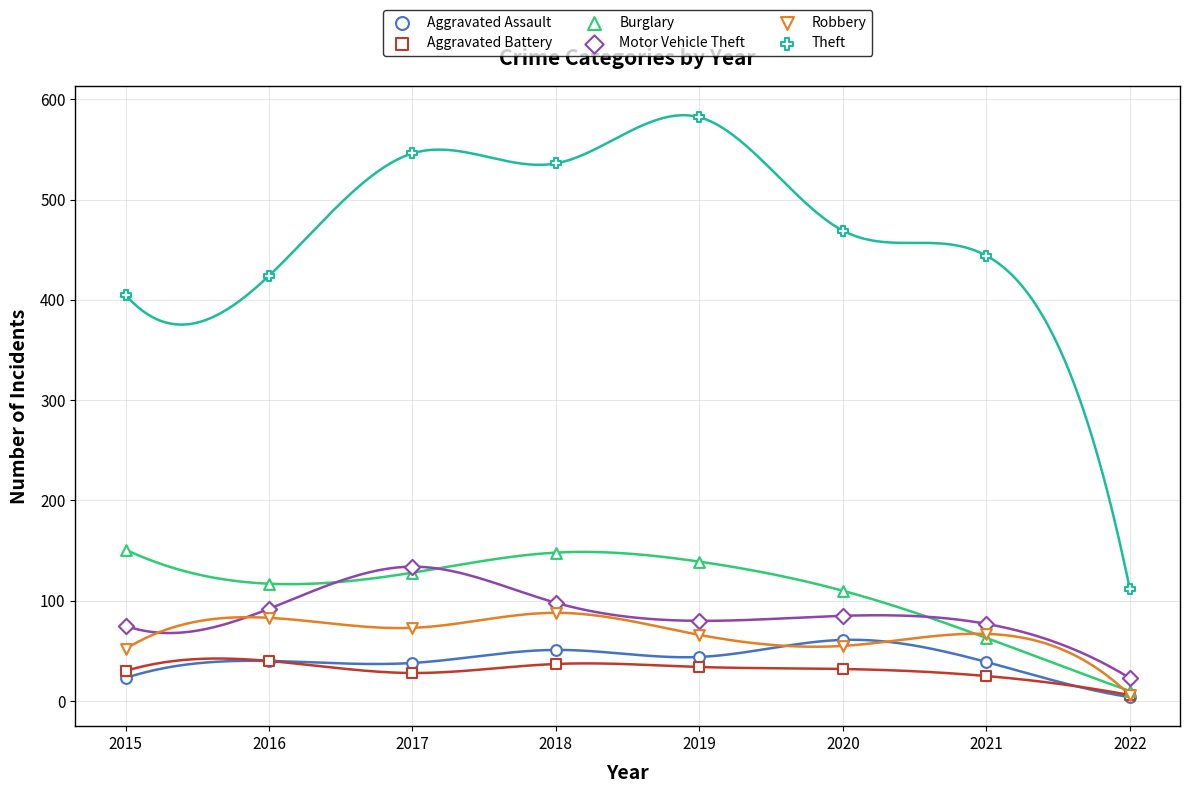

What are all the series names shown in the legend?

Aggravated Assault, Aggravated Battery, Burglary, Motor Vehicle Theft, Robbery, Theft